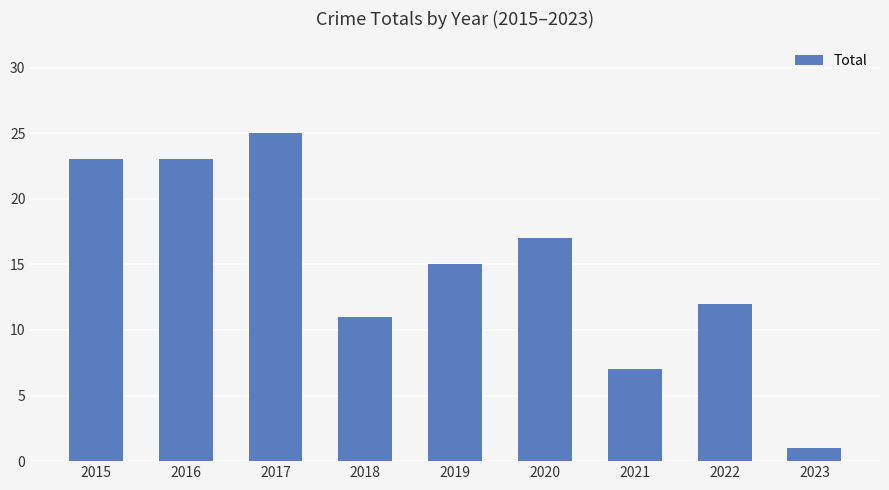

Does the chart contain stacked bars?

No